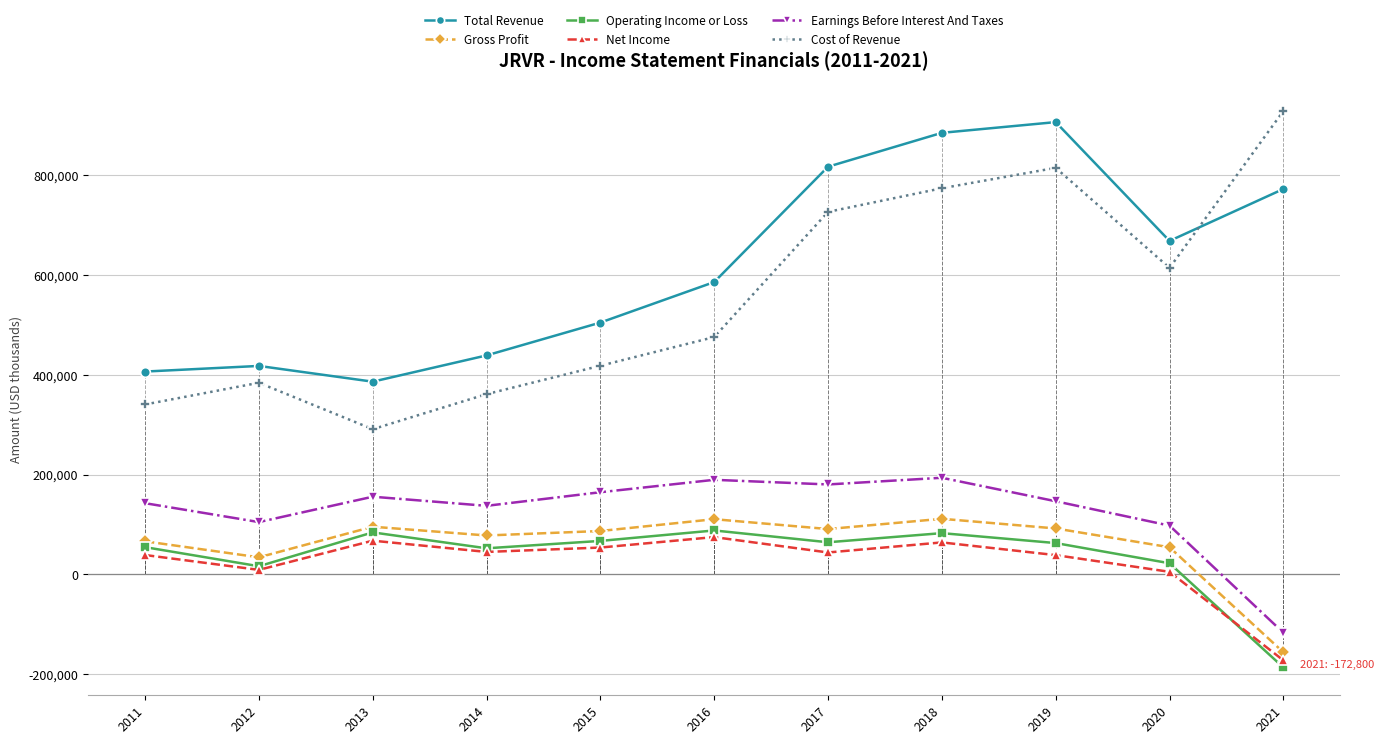

How many interior local peaks does the Total Revenue series have?

2